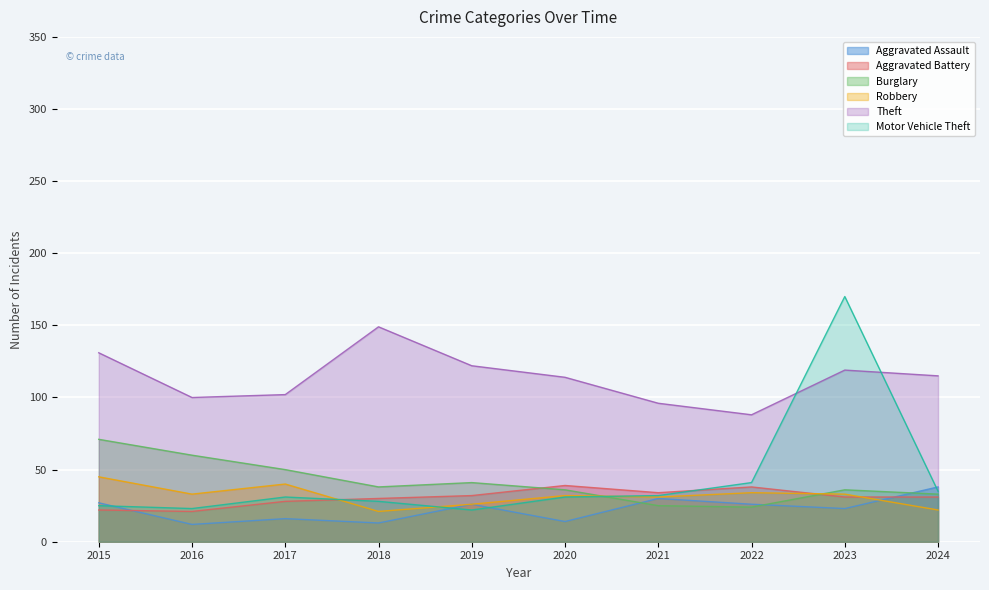

What is the sum of all Burglary values?

414